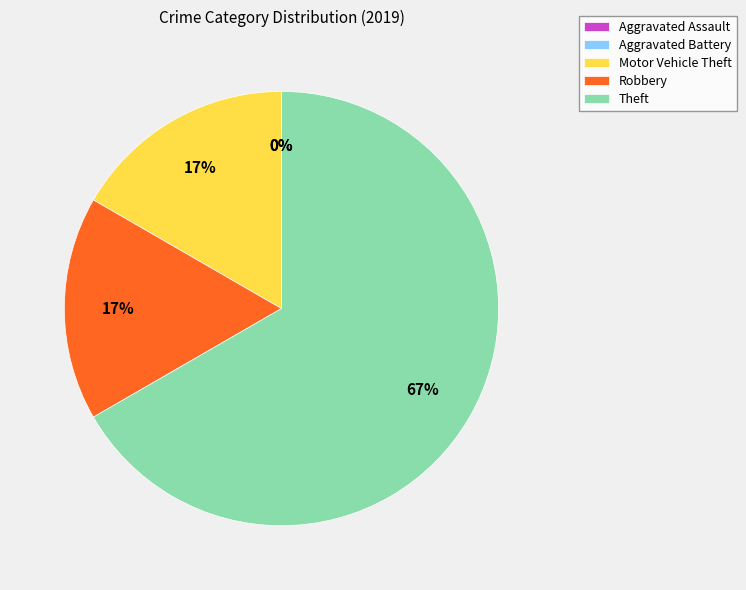

Count the number of slices in the pie.

5